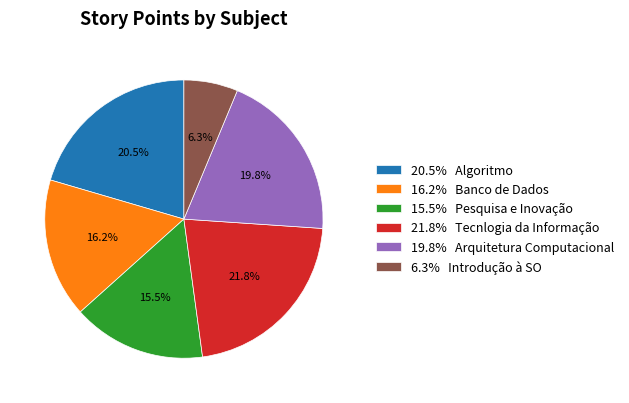

Which has a higher value, 20.5% Algoritmo or 15.5% Pesquisa e Inovação?

20.5% Algoritmo